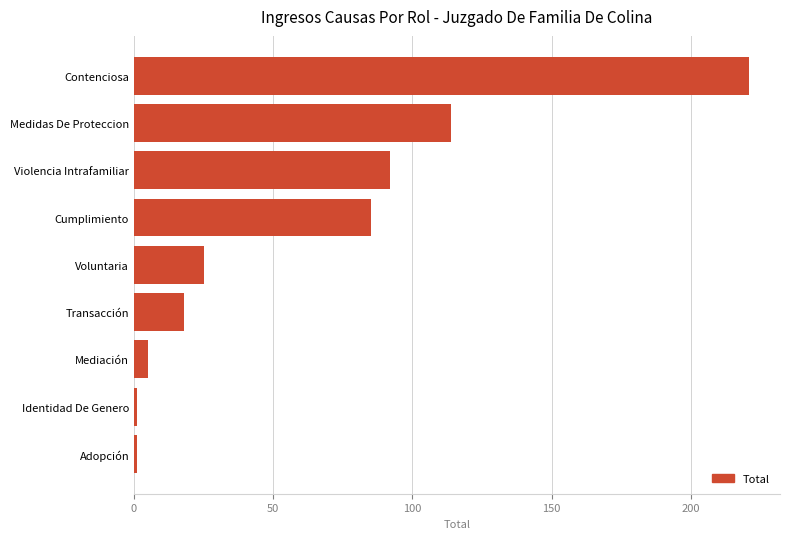

What is the change in value from Mediación to Violencia Intrafamiliar?

+87